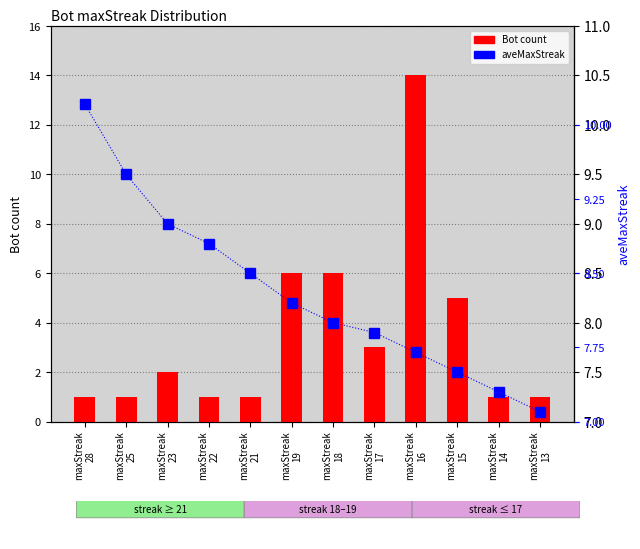

Which series has the largest range (max minus min)?

Bot count